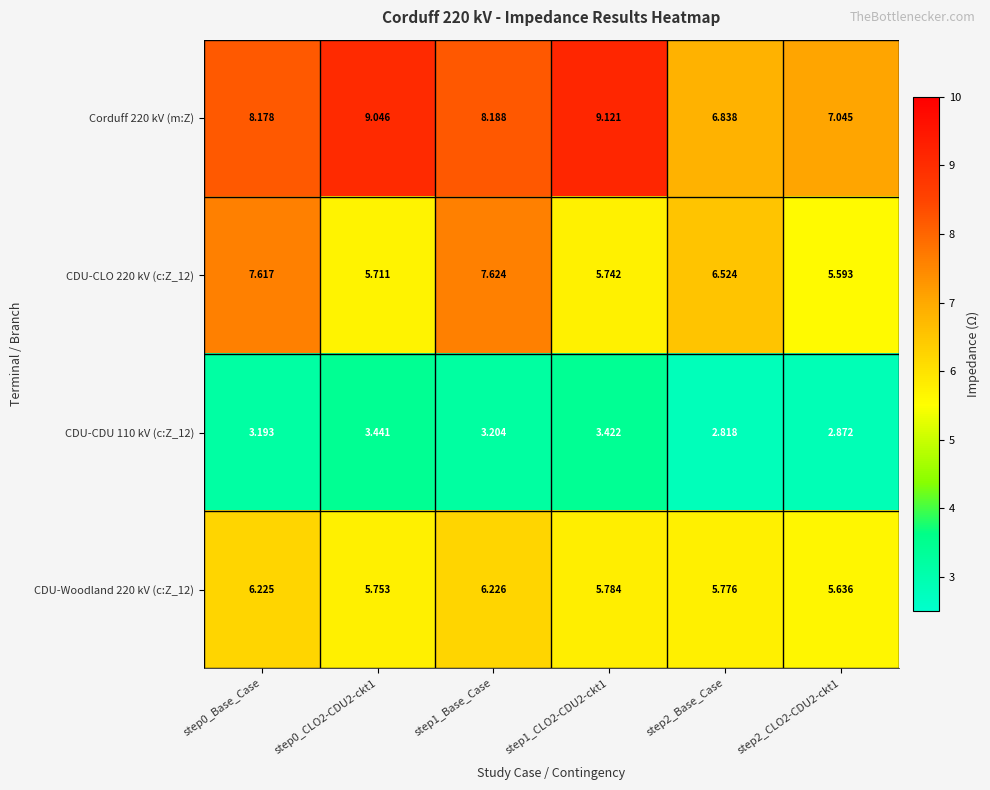

Is the value of CDU-CDU 110 kV (c:Z_12) at step0_Base_Case greater than the value of CDU-Woodland 220 kV (c:Z_12) at step2_Base_Case?

No